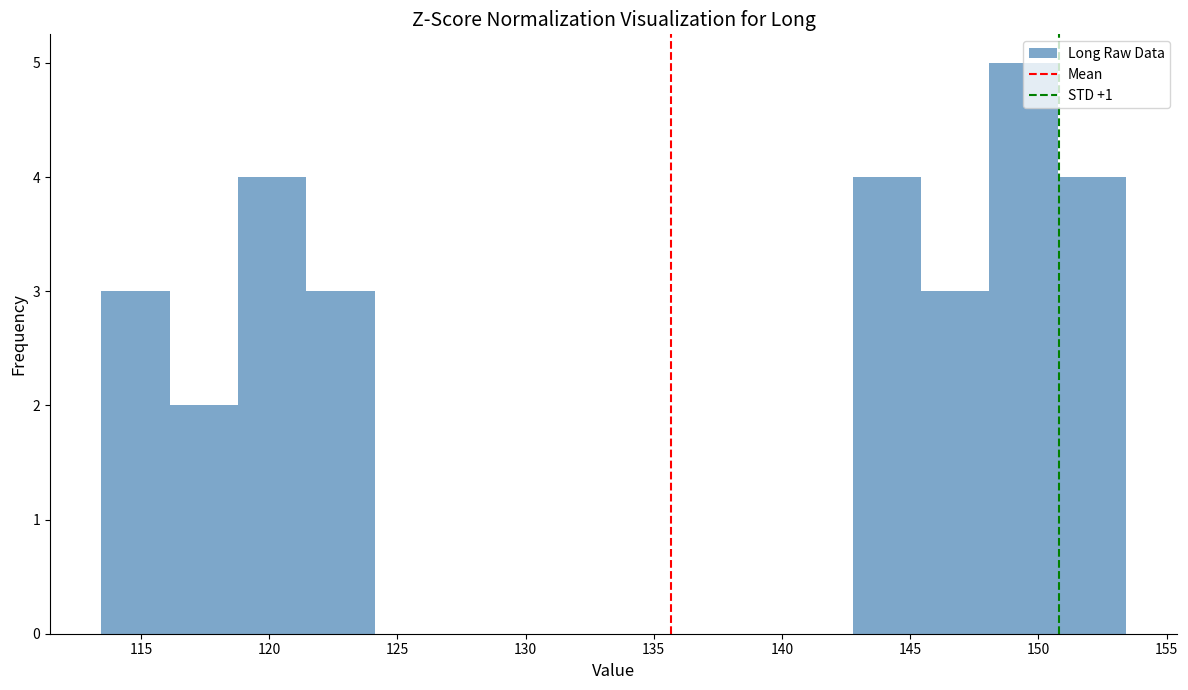

Reading left to right, list every bar in this chart as the range it spans on the x-axis followed by its height. Neither the bar edges nor the heights are printed on the chart, so give them approximately, as read against the axes.

113.5 to 116.0: 3
116.0 to 119.0: 2
119.0 to 121.5: 4
121.5 to 124.0: 3
124.0 to 127.0: 0
127.0 to 129.5: 0
129.5 to 132.0: 0
132.0 to 135.0: 0
135.0 to 137.5: 0
137.5 to 140.0: 0
140.0 to 143.0: 0
143.0 to 145.5: 4
145.5 to 148.0: 3
148.0 to 151.0: 5
151.0 to 153.5: 4